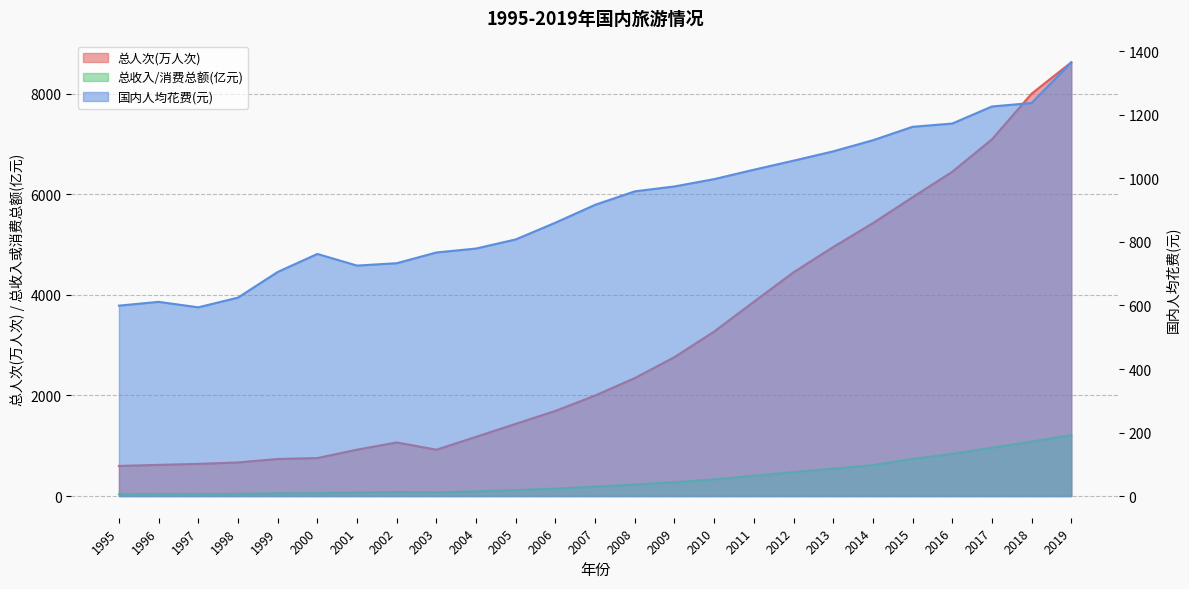

Which has a higher value, 2000 or 2008?

2008